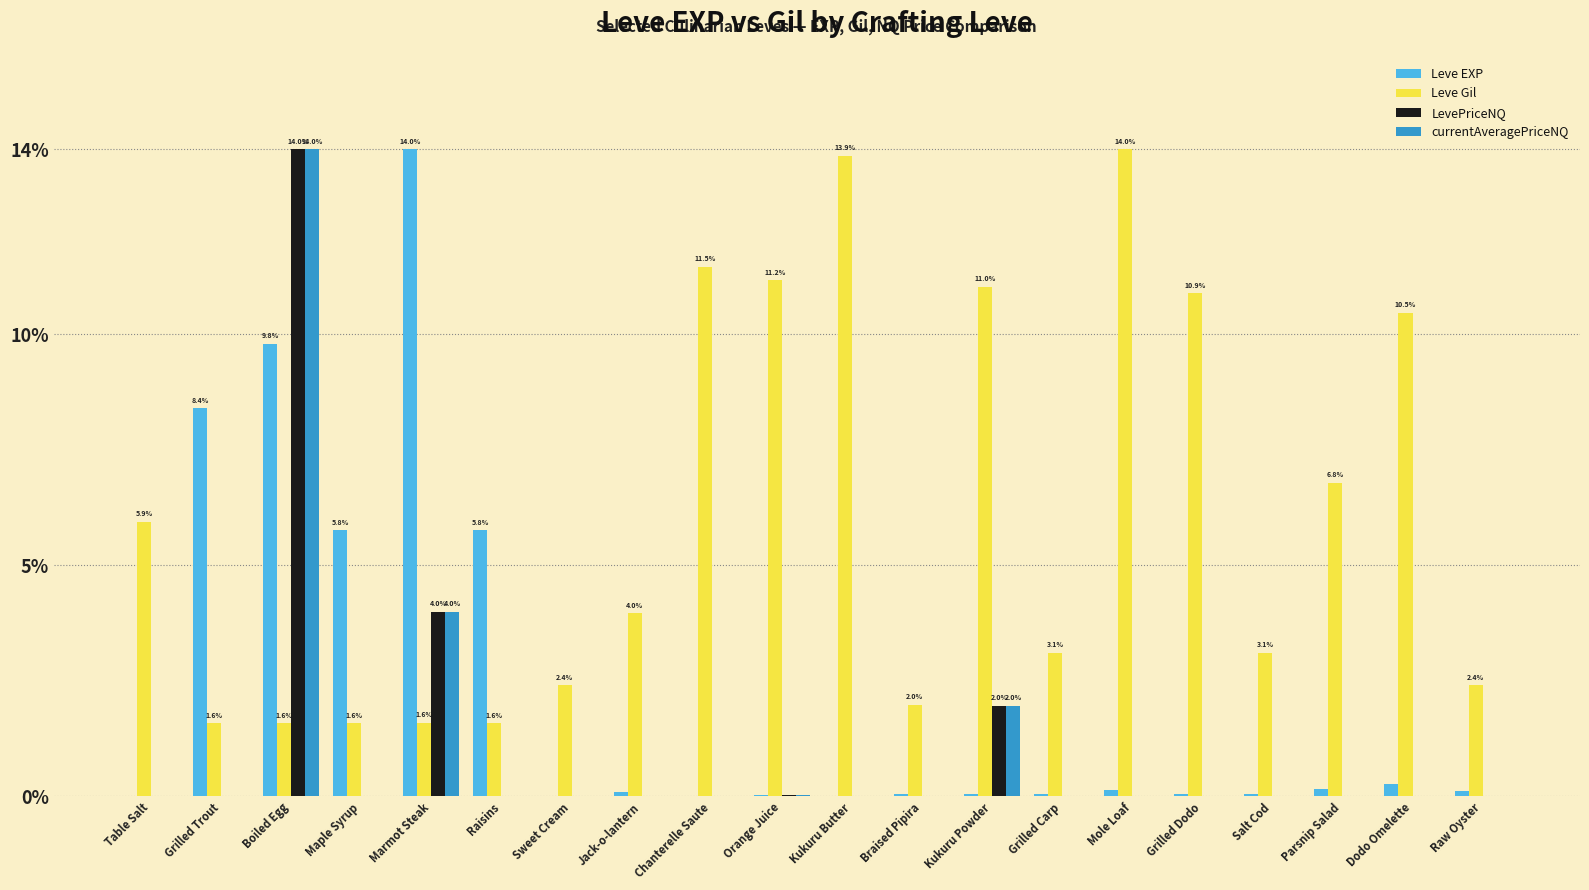

Which series changed the most between Braised Pipira and Raw Oyster?

Leve Gil